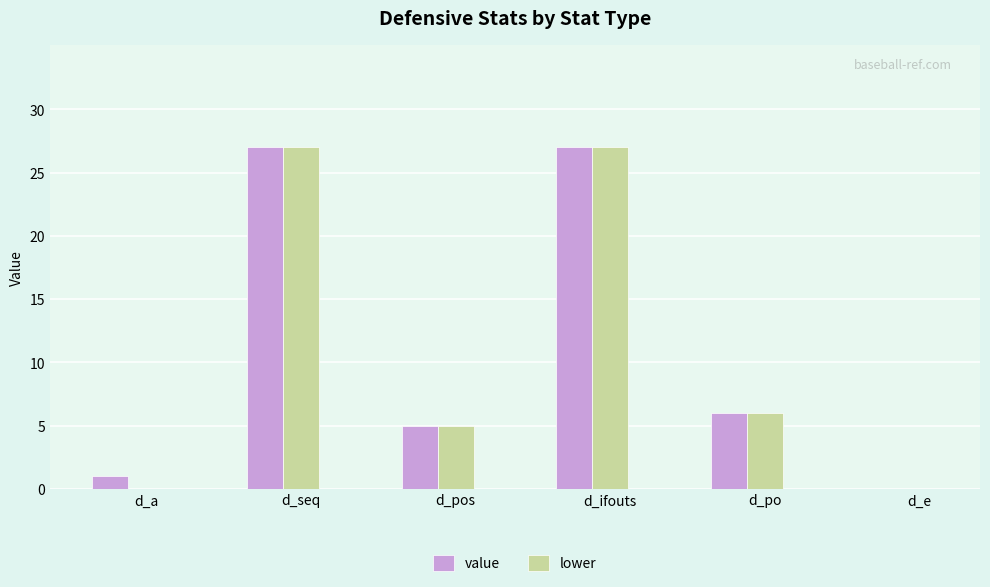

What is the sum of all value values?

66